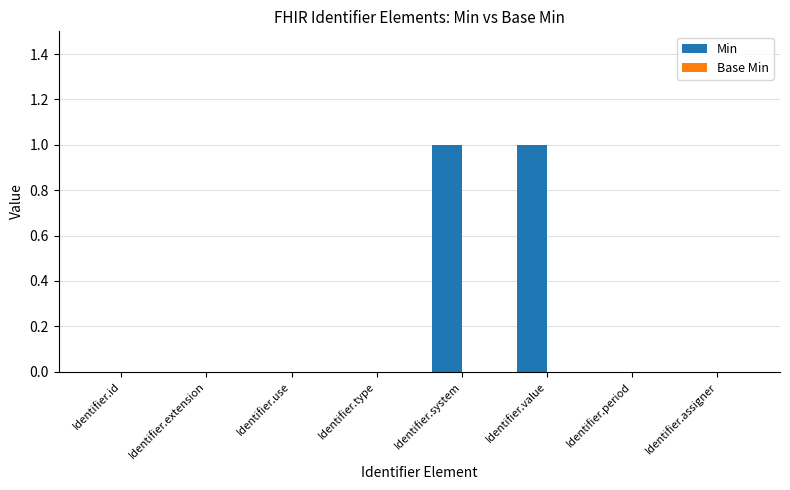

Between Identifier.value and Identifier.use, which is larger?

Identifier.value